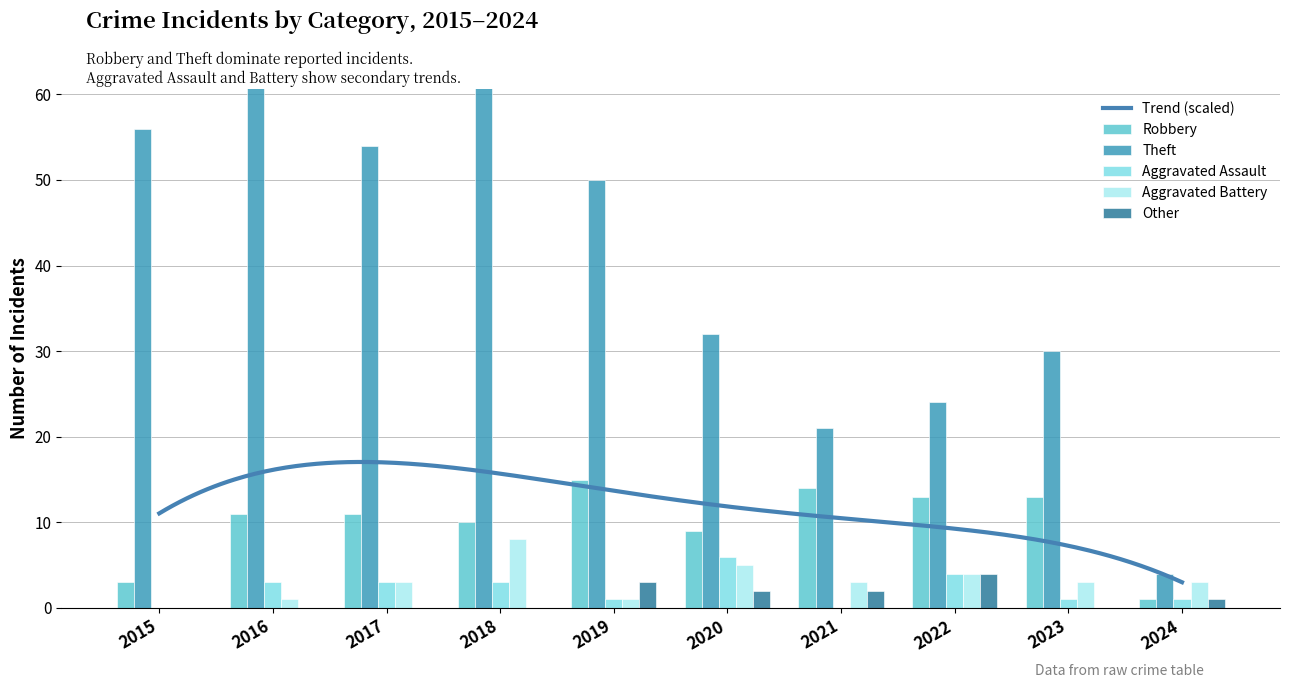

Reading left to right, what are all the values shown in this chart?

Robbery: 3	11	11	10	15	9	14	13	13	1
Theft: 56	61	54	80	50	32	21	24	30	4
Aggravated Assault: 0	3	3	3	1	6	0	4	1	1
Aggravated Battery: 0	1	3	8	1	5	3	4	3	3
Other: 0	0	0	0	3	2	2	4	0	1